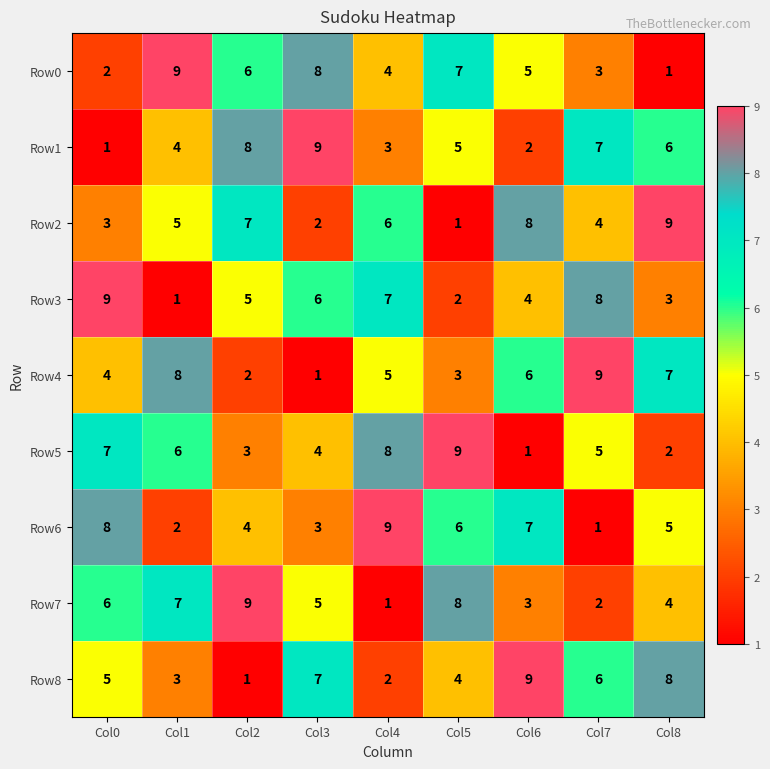

The value of Row2 at Col0 is 1. True or false?

False